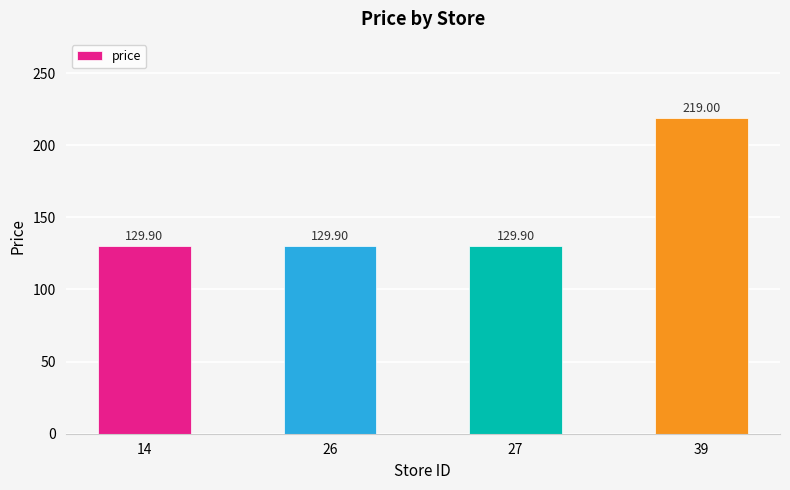

What is the difference between the maximum and minimum values?

89.1